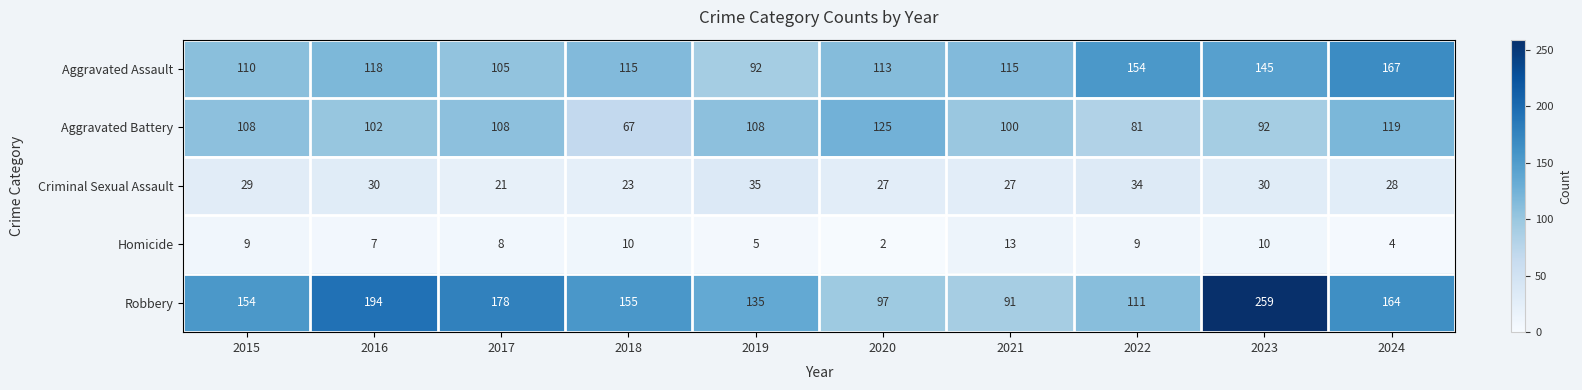

Which series has the largest range (max minus min)?

Robbery